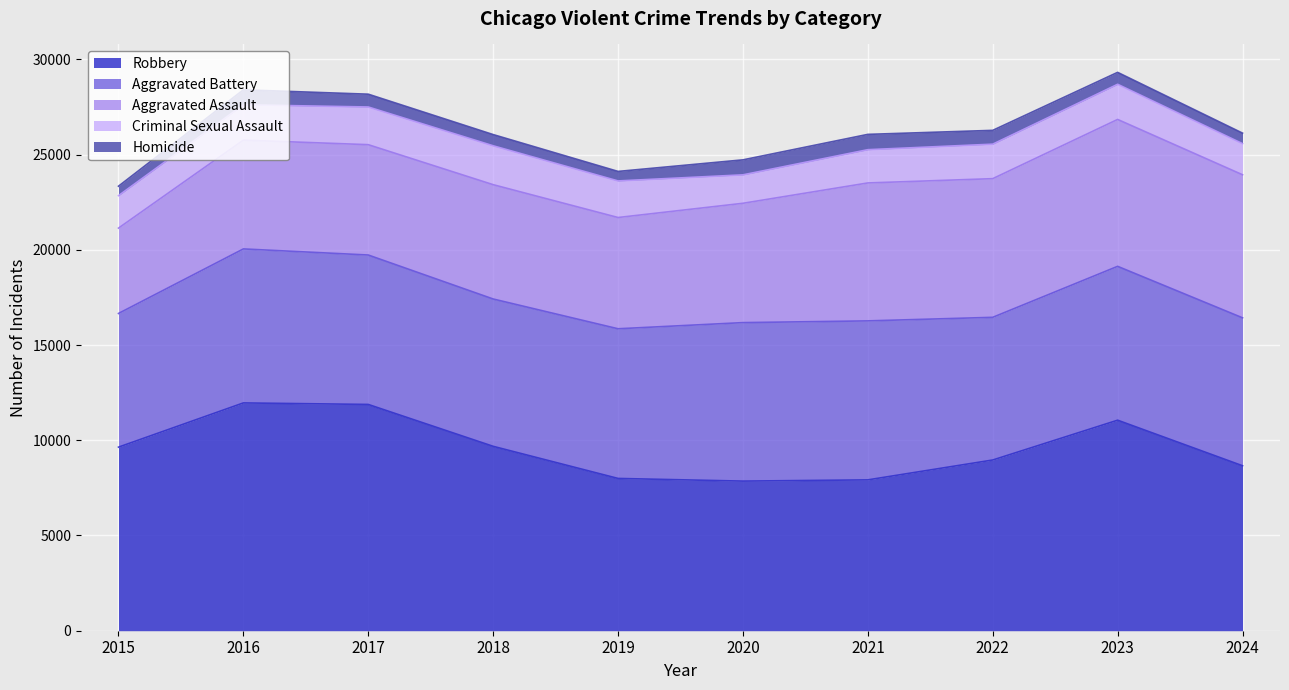

Which series has the largest total across all categories?

Robbery